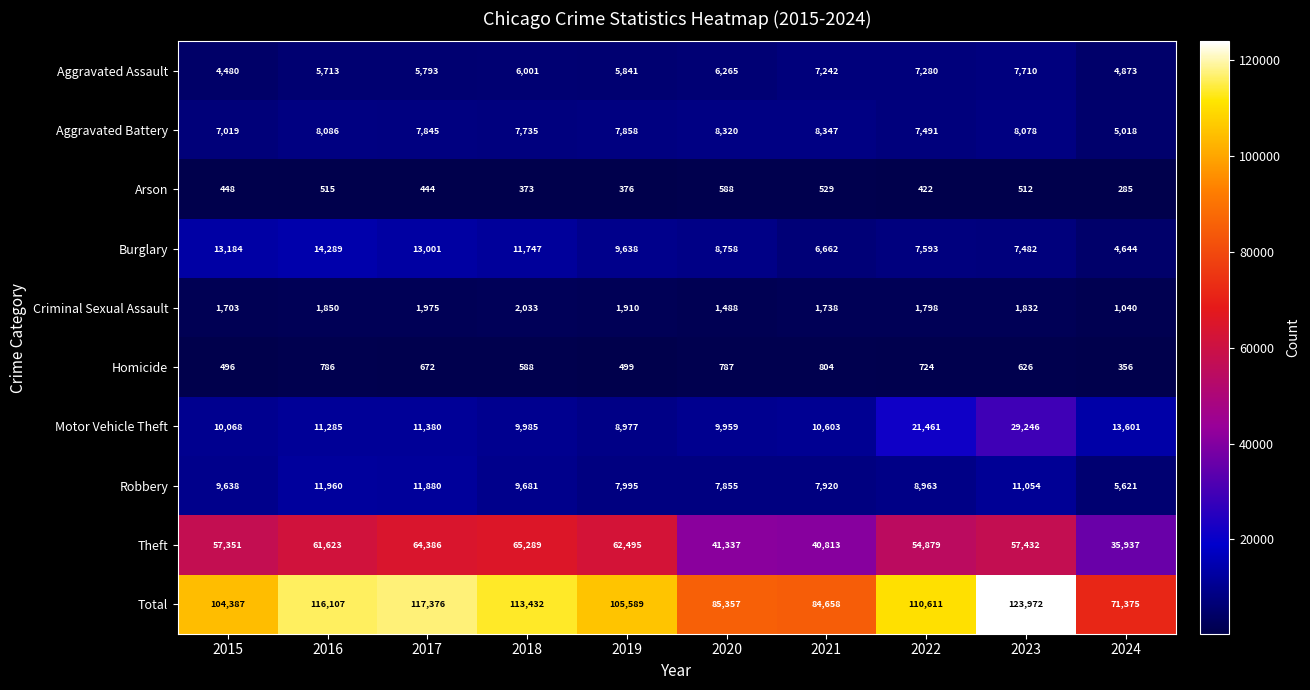

What is the total value across all series at 2020?

170714